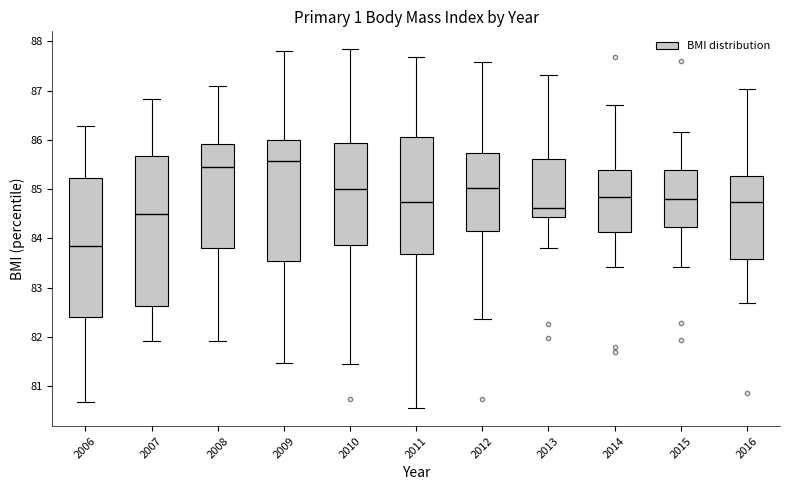

Where is the upper edge of the box at x = 2016 on the y-axis? The values are not printed on the chart, so give them approximately, as read against the axis.

85.3